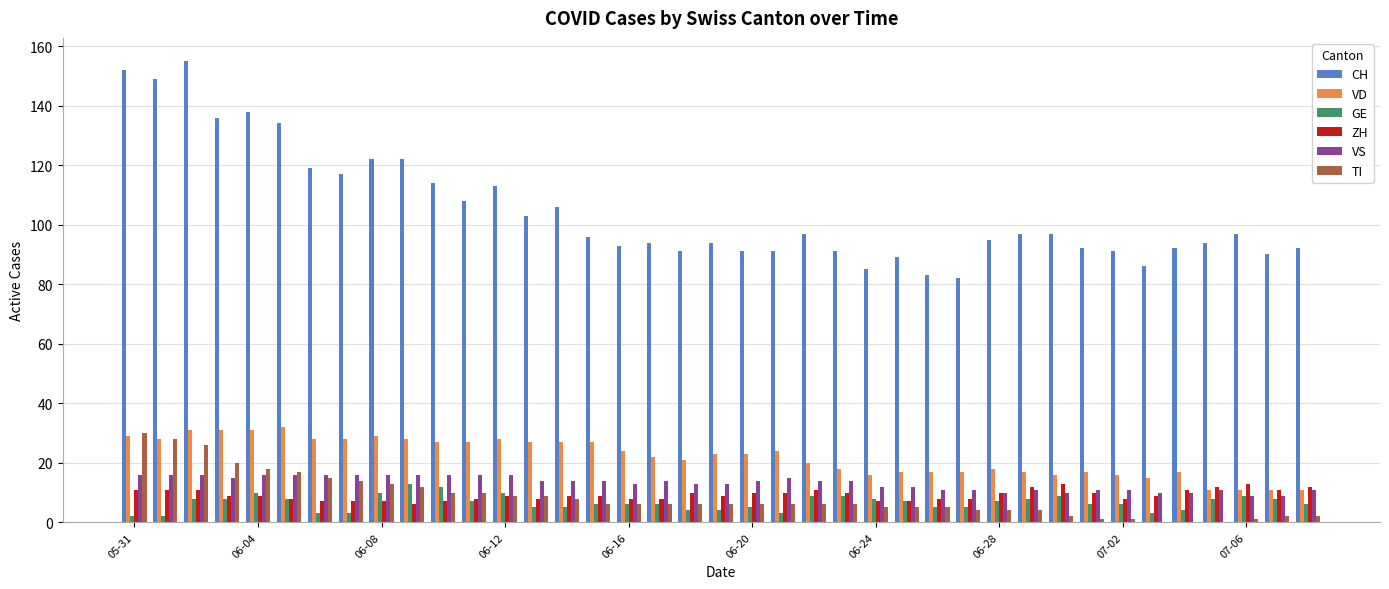

What is the greatest value displayed?

155